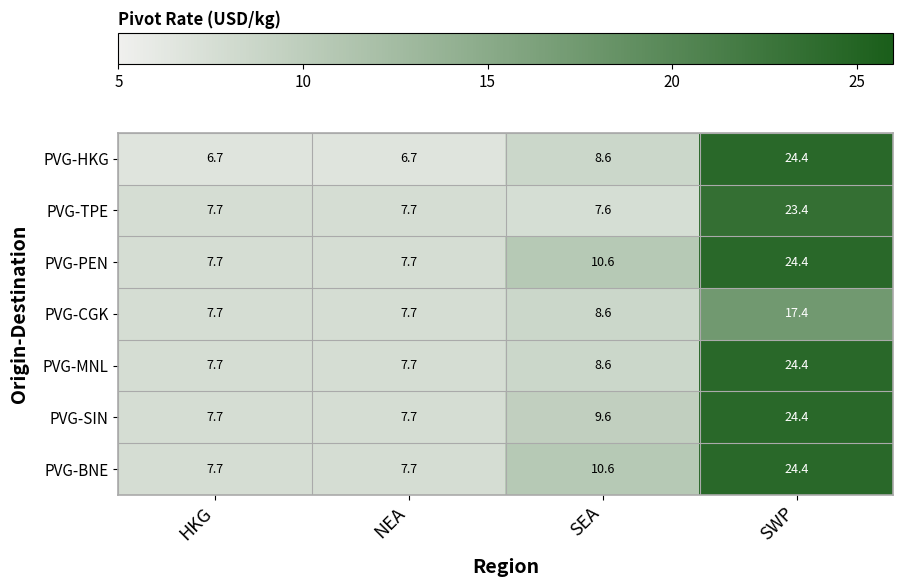

What is the difference between the PVG-SIN values at SWP and HKG?

16.7